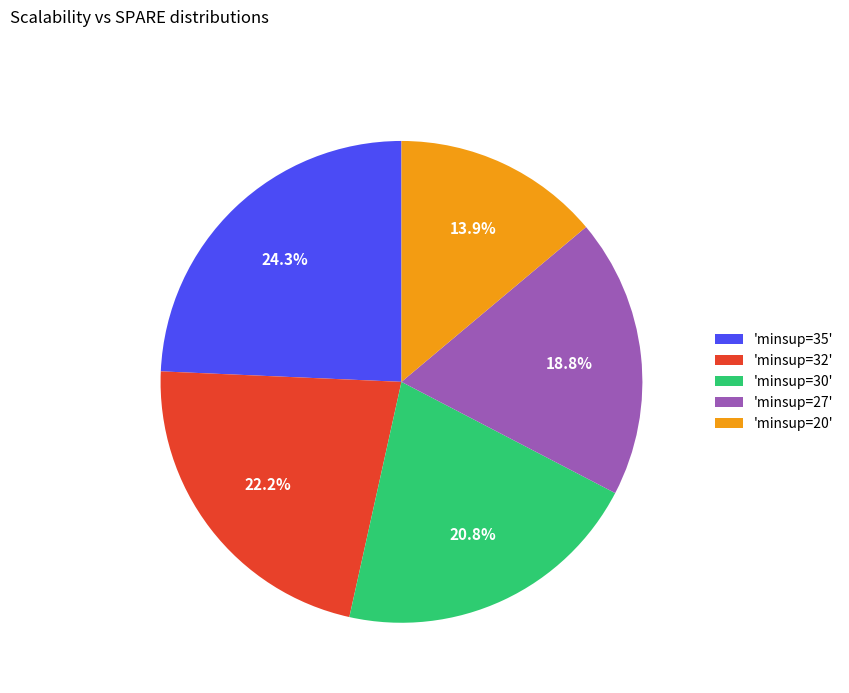

Which slice is the largest?

'minsup=35'